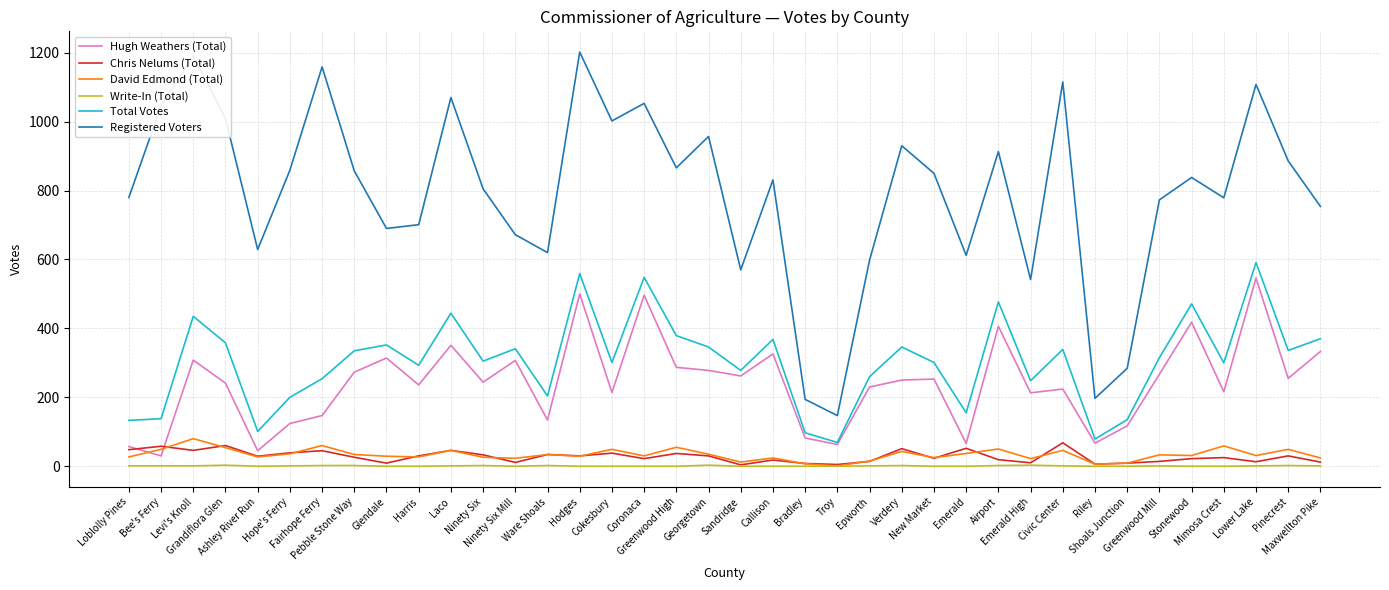

How many lines are shown in the chart?

6